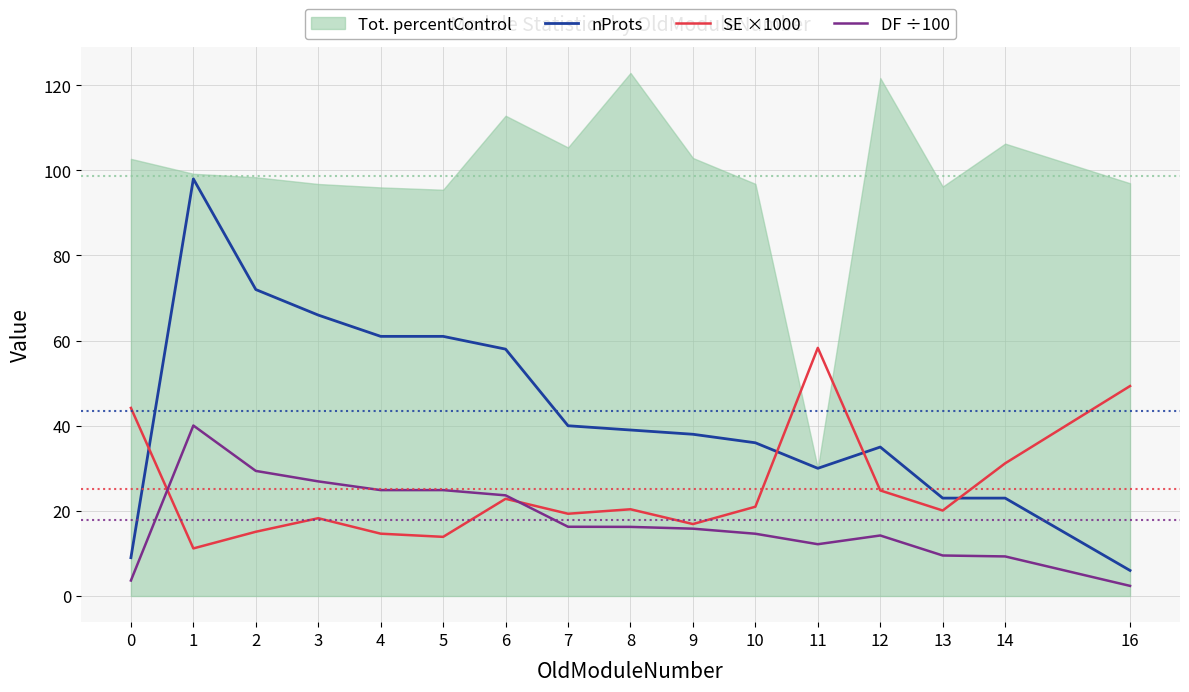

What is the difference between the maximum and minimum values in the DF ÷100 series?

37.7